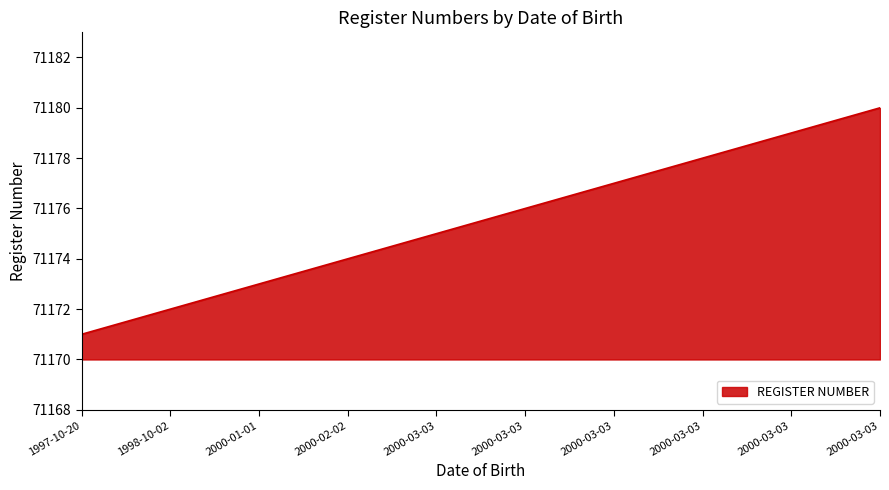

Rank the categories by value from highest to lowest.

2000-03-03, 2000-03-03, 2000-03-03, 2000-03-03, 2000-03-03, 2000-03-03, 2000-02-02, 2000-01-01, 1998-10-02, 1997-10-20